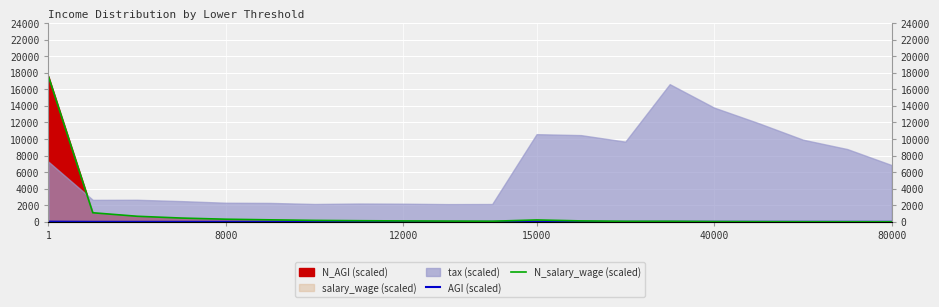

True or false: N_salary_wage (scaled) and AGI (scaled) intersect in this chart.

False